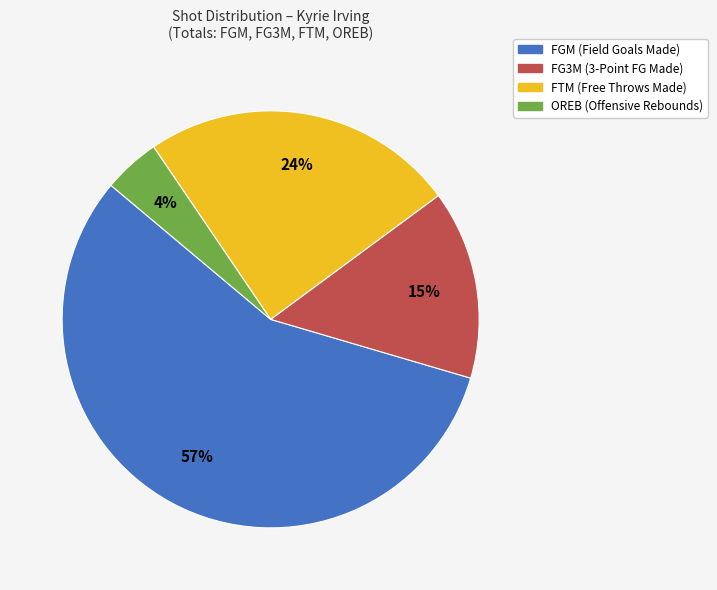

Is there a majority slice in this chart?

Yes